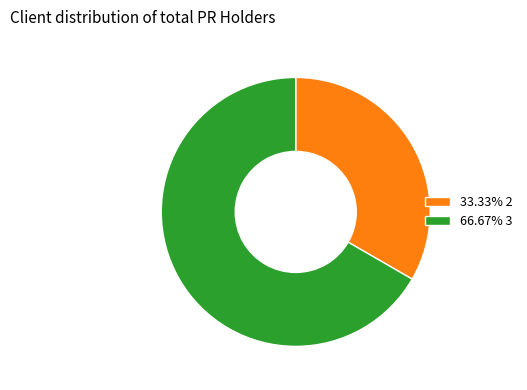

Does 33.33% 2 account for over 50% of the chart?

No